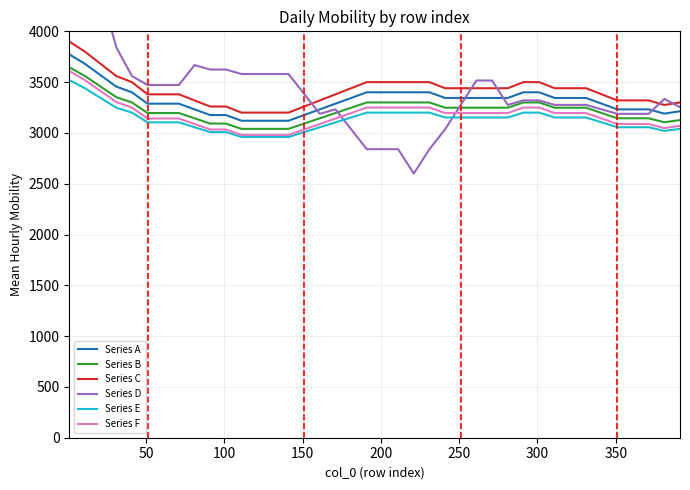

What is the average value of the Series A series?

3319.6